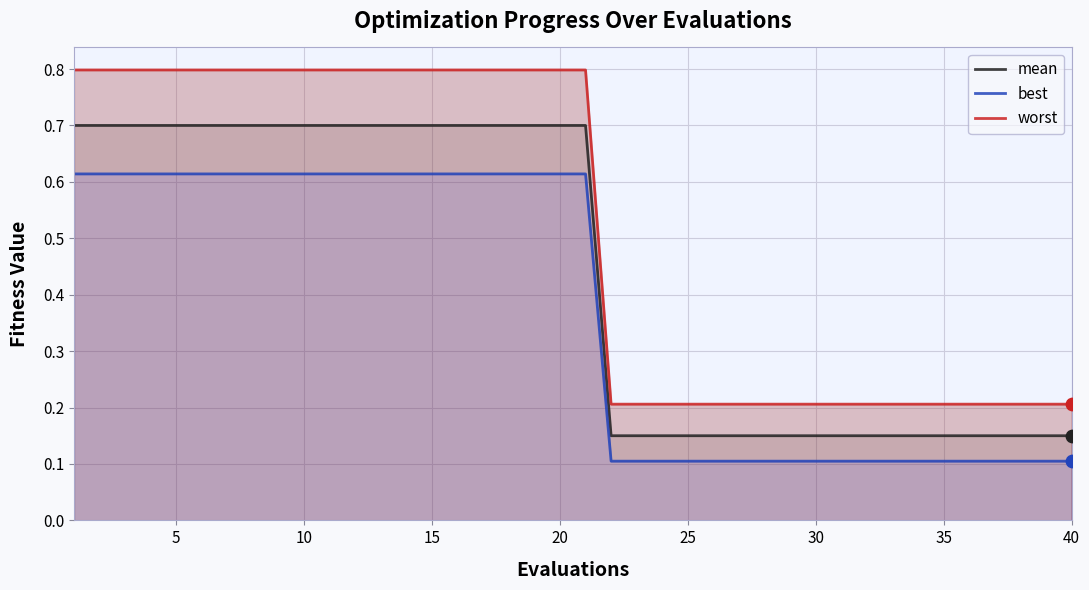

At how many categories does at least one series exceed 0?

40